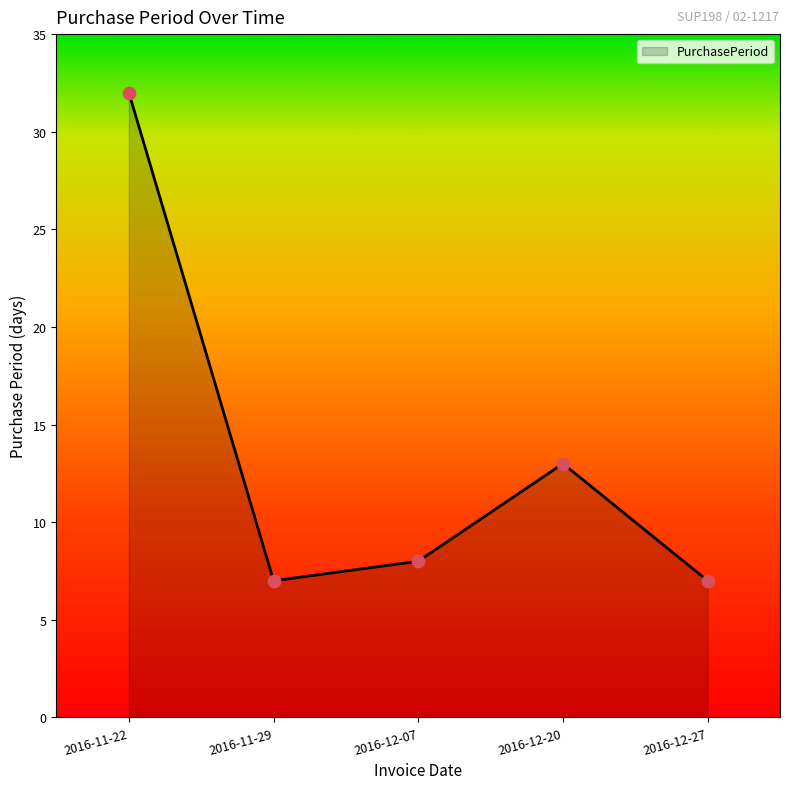

Which has a higher value, 2016-12-20 or 2016-12-07?

2016-12-20